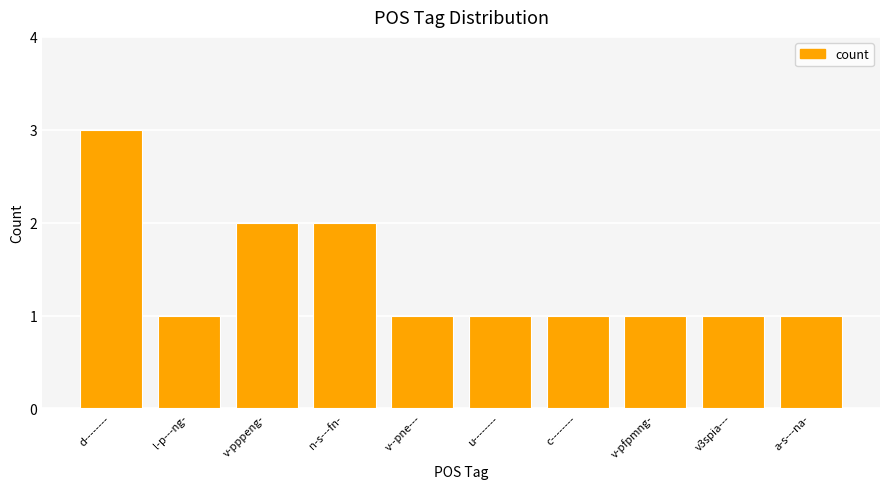

What is the average value?

1